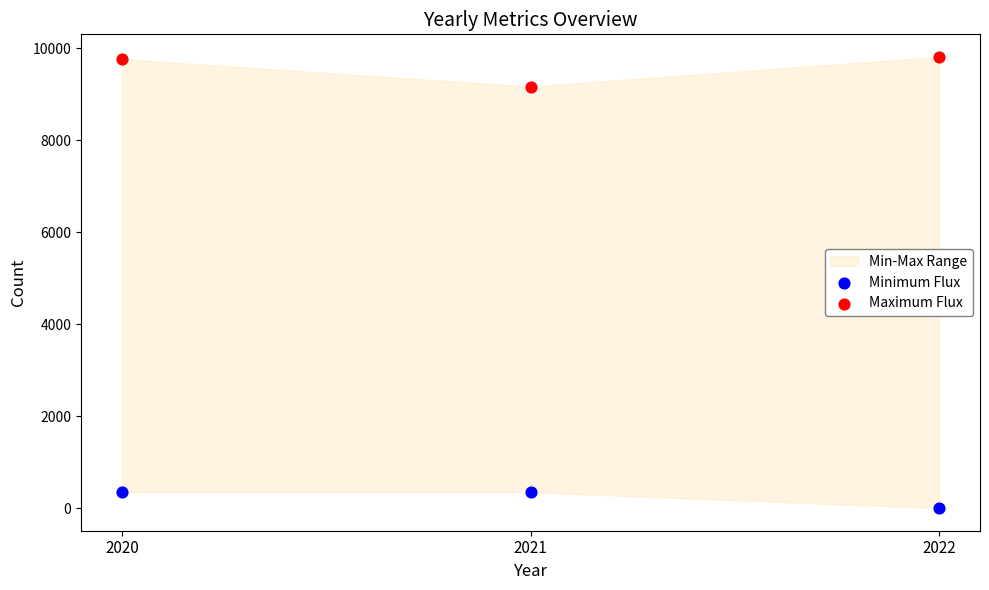

Across all data points, what is the average Y value?

4905